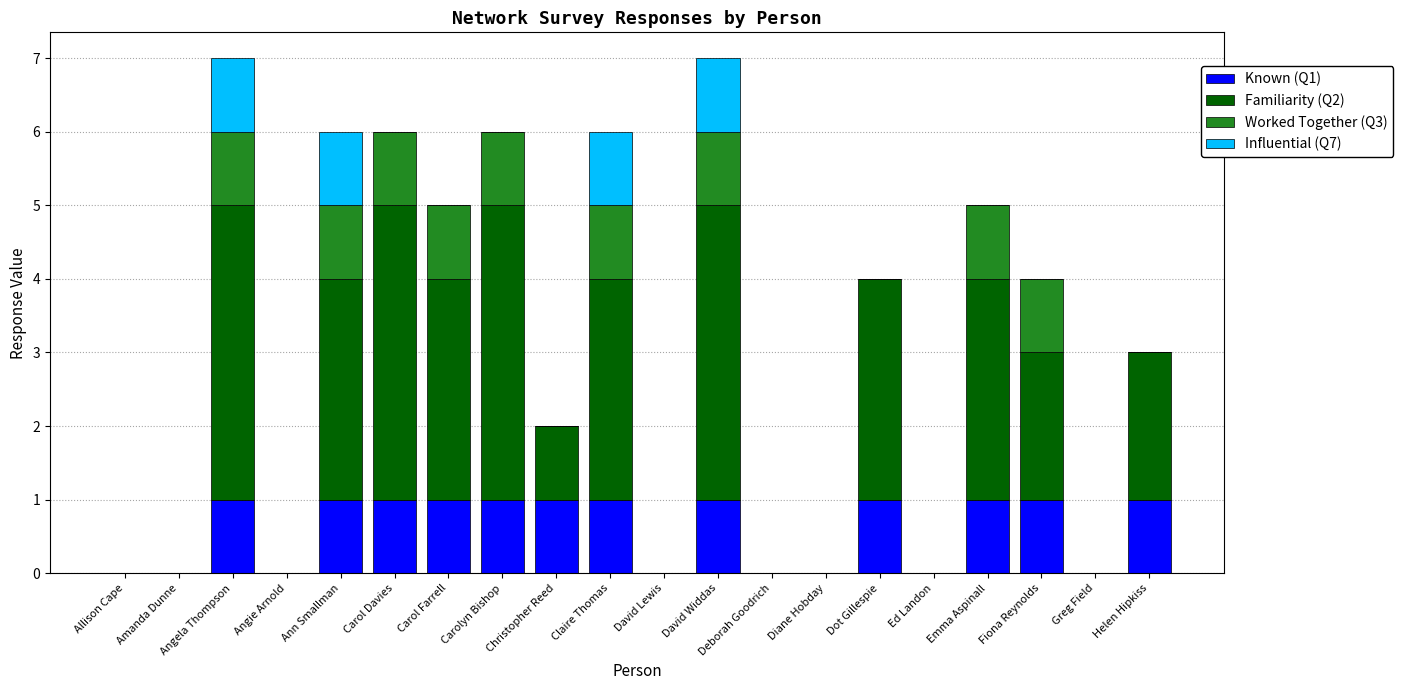

The value of Known (Q1) at Diane Hobday is -1. True or false?

False